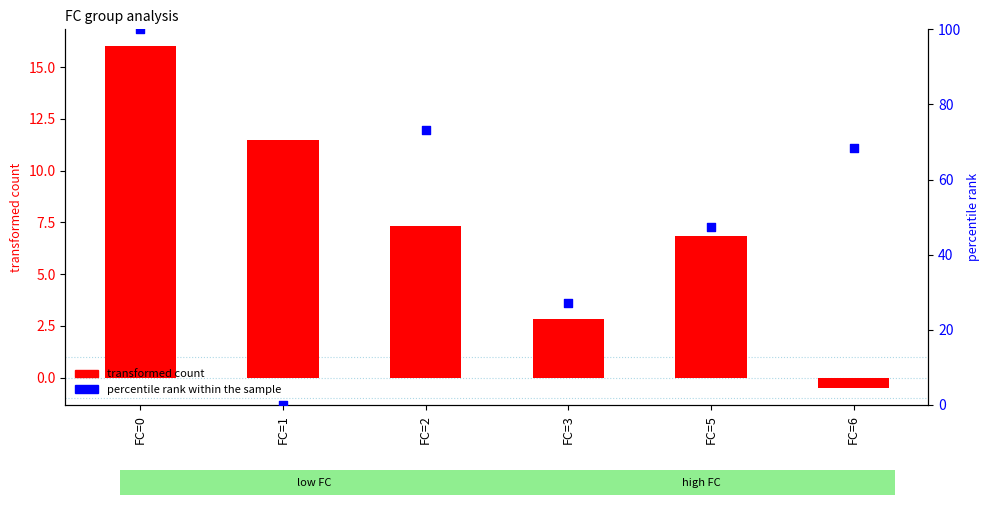

At which category is the sum across all series the highest?

FC=0